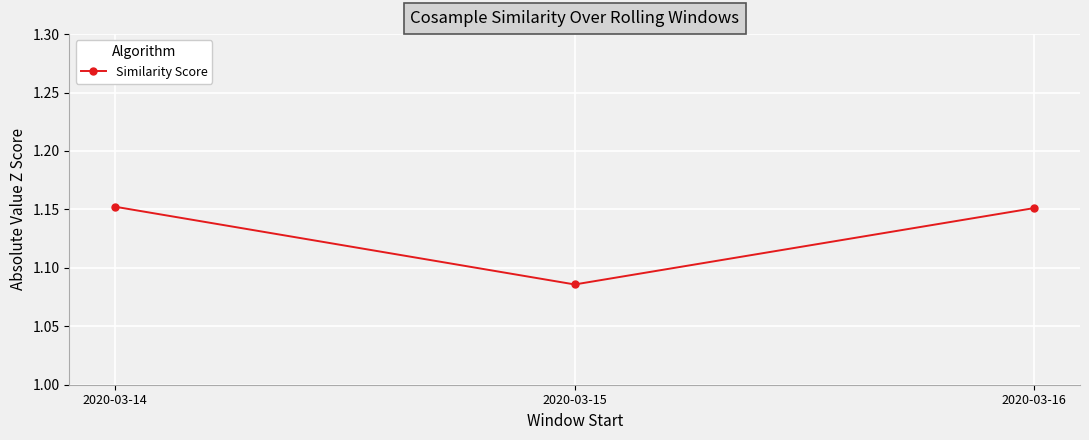

How many values are between 1 and 2?

3